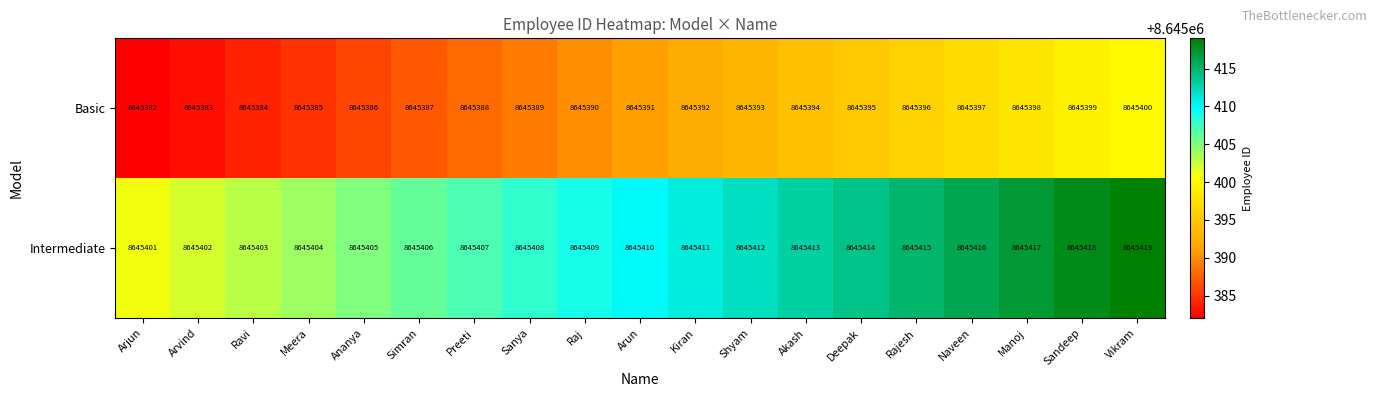

List the series in order of their overall mean, lowest first.

Basic, Intermediate